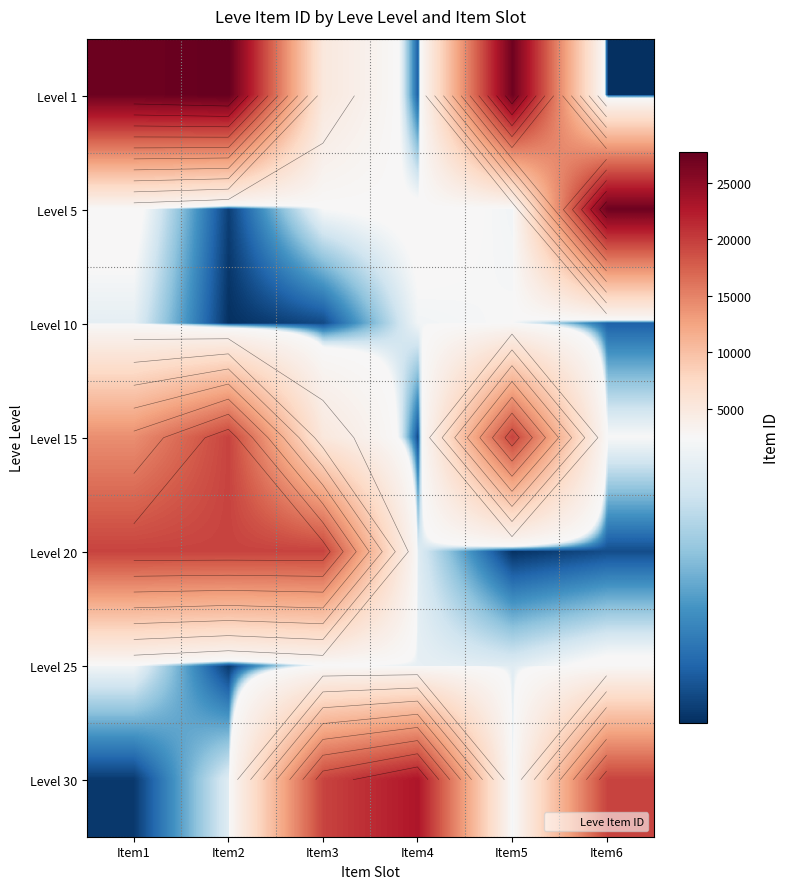

Is the value of Level 30 at Item3 greater than the value of Level 1 at Item6?

Yes